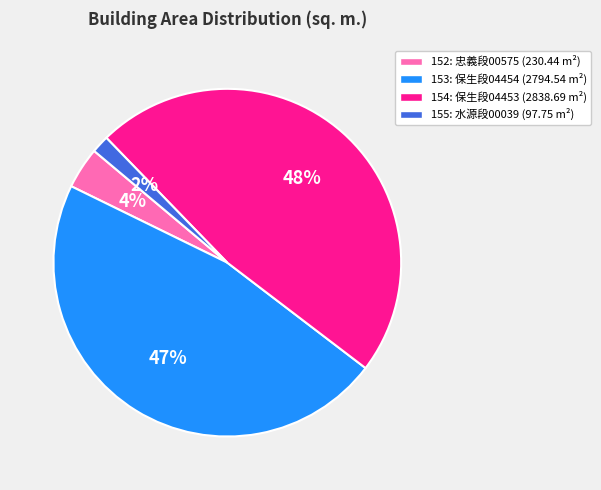

How many slices are in this pie chart?

4